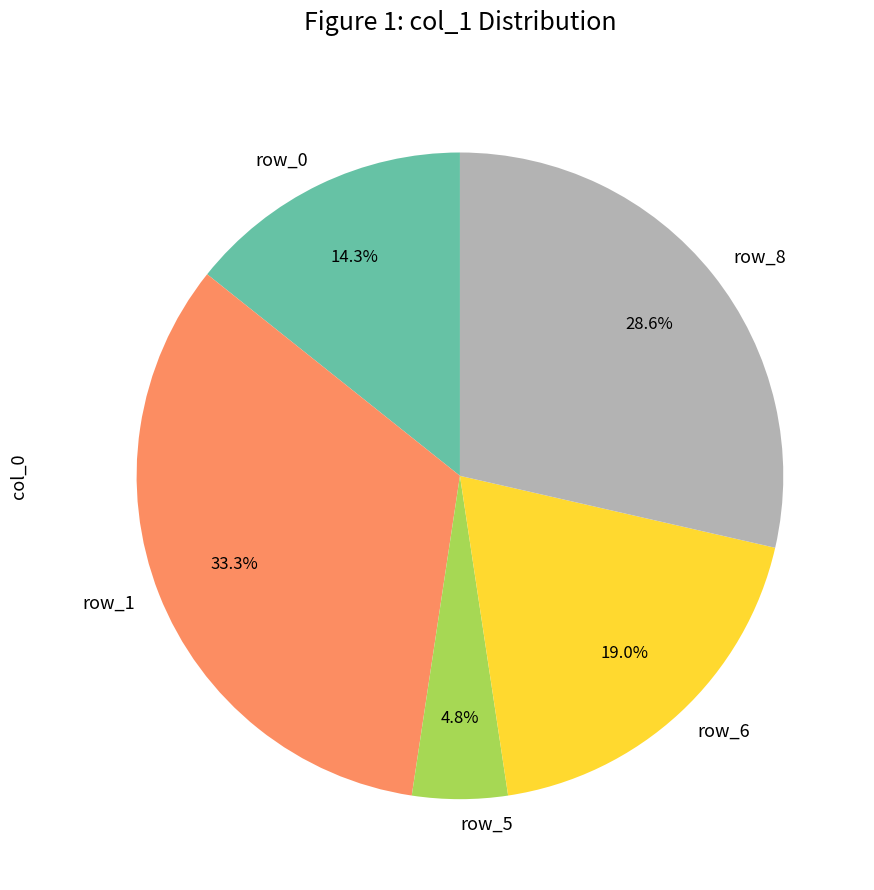

Count the number of slices in the pie.

5